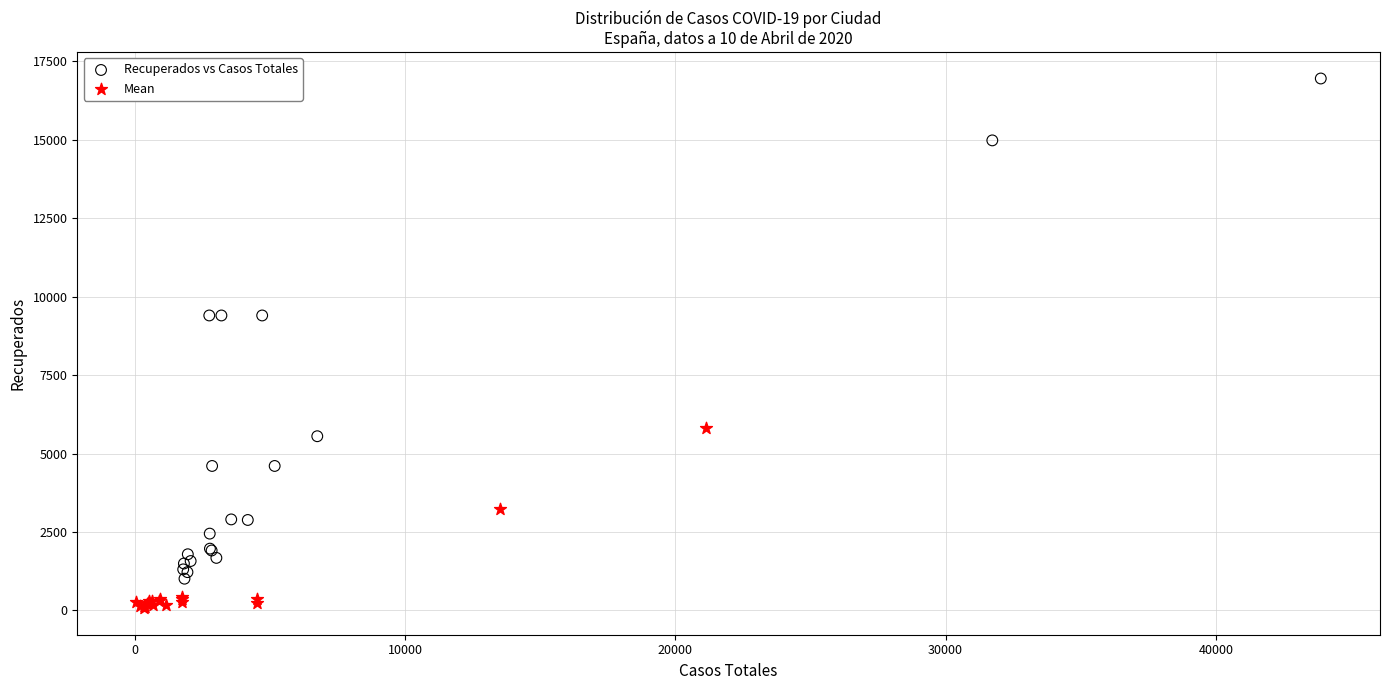

Which series contains the lowest Y value?

Mean